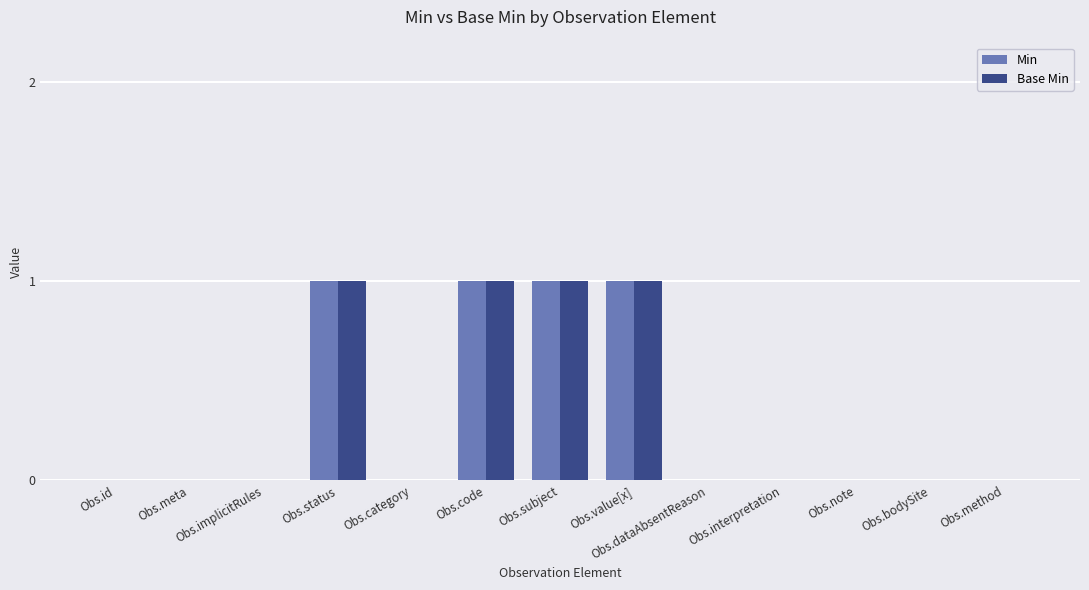

What is the sum of all Min values?

4